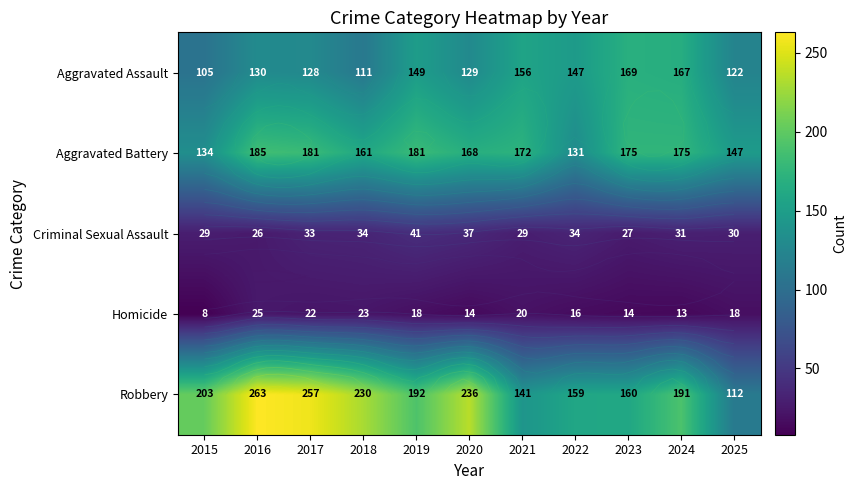

Which series has the largest total across all categories?

Robbery